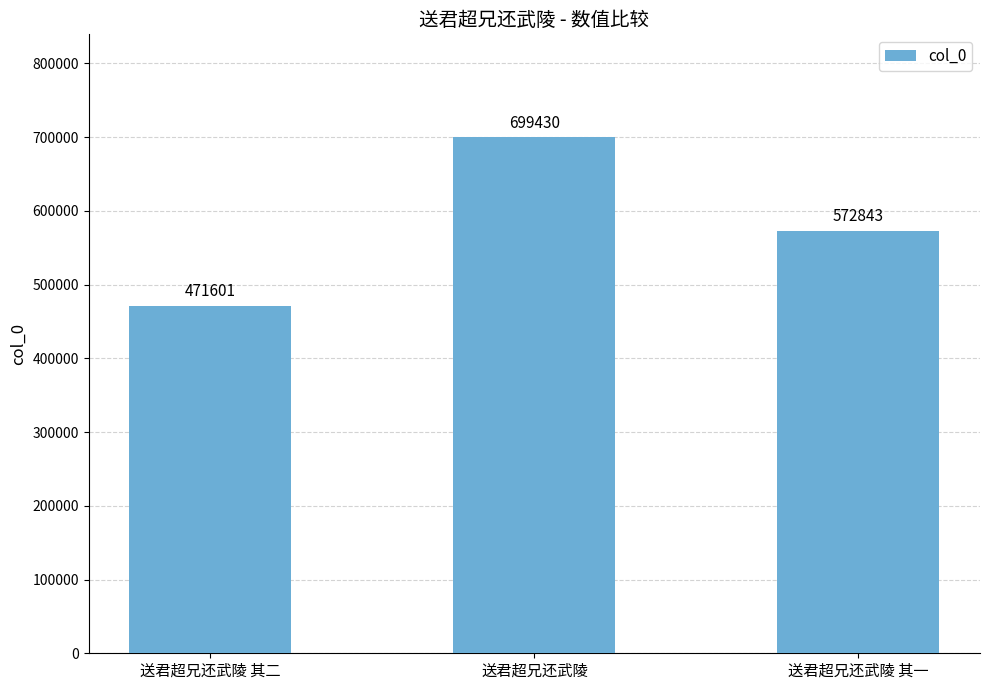

Rank the categories by value from lowest to highest.

送君超兄还武陵 其二, 送君超兄还武陵 其一, 送君超兄还武陵